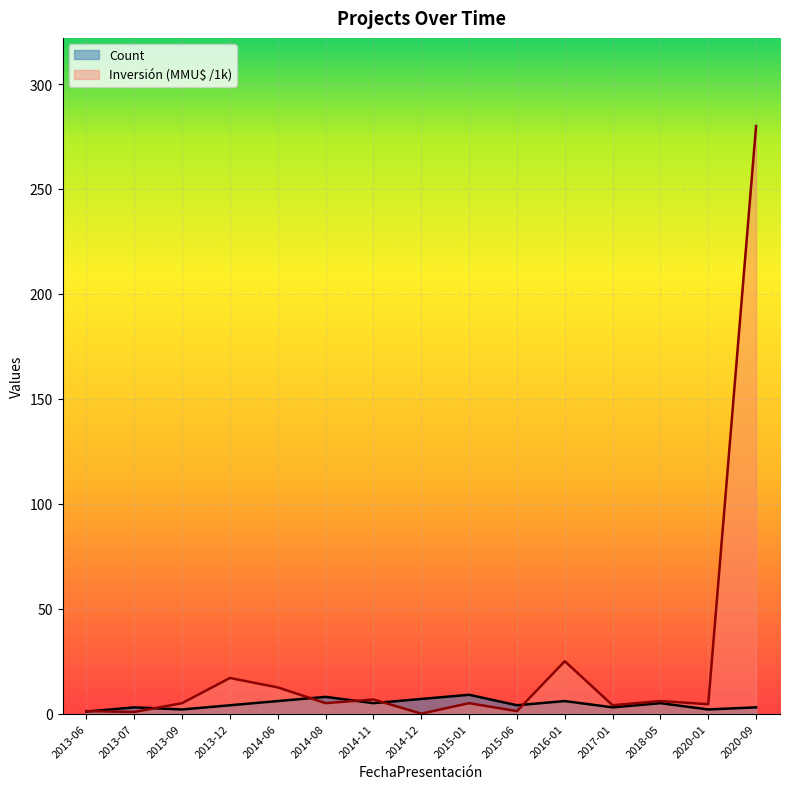

How many interior local peaks does the Inversión(MMU$) series have?

5